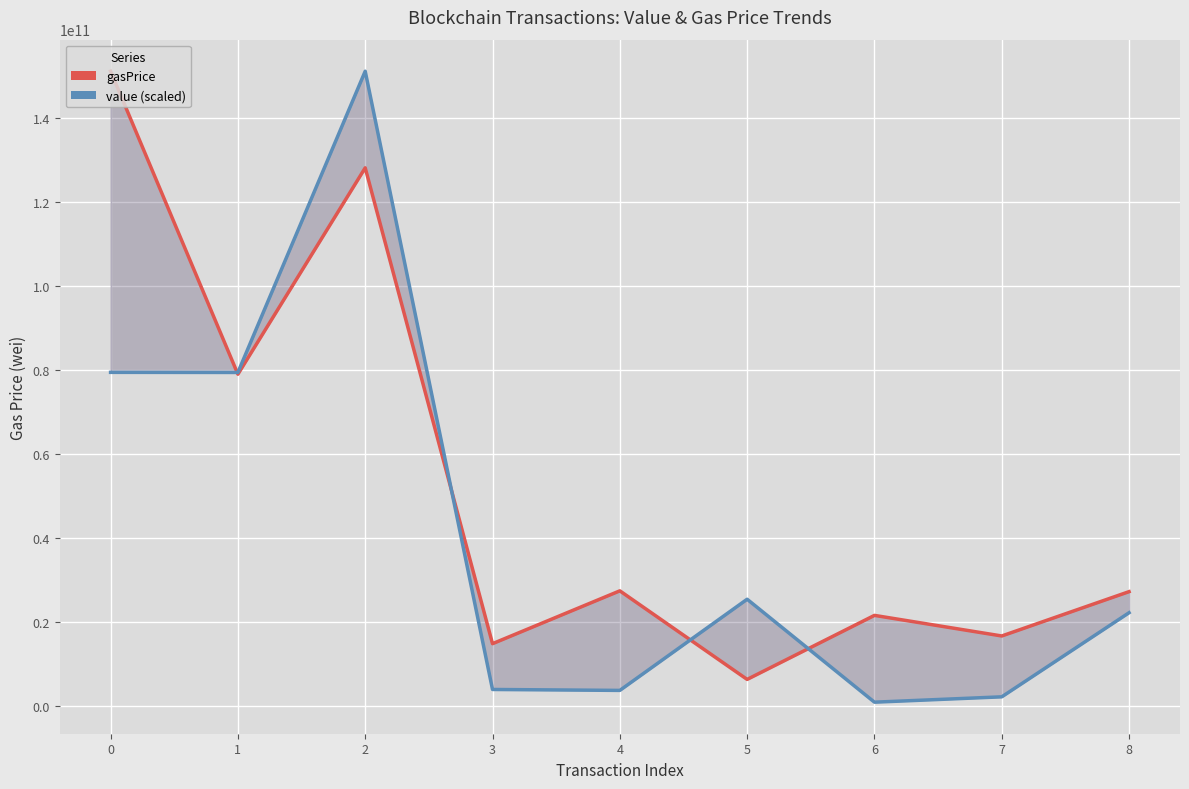

Between 0 and 5, which series saw the biggest shift?

gasPrice